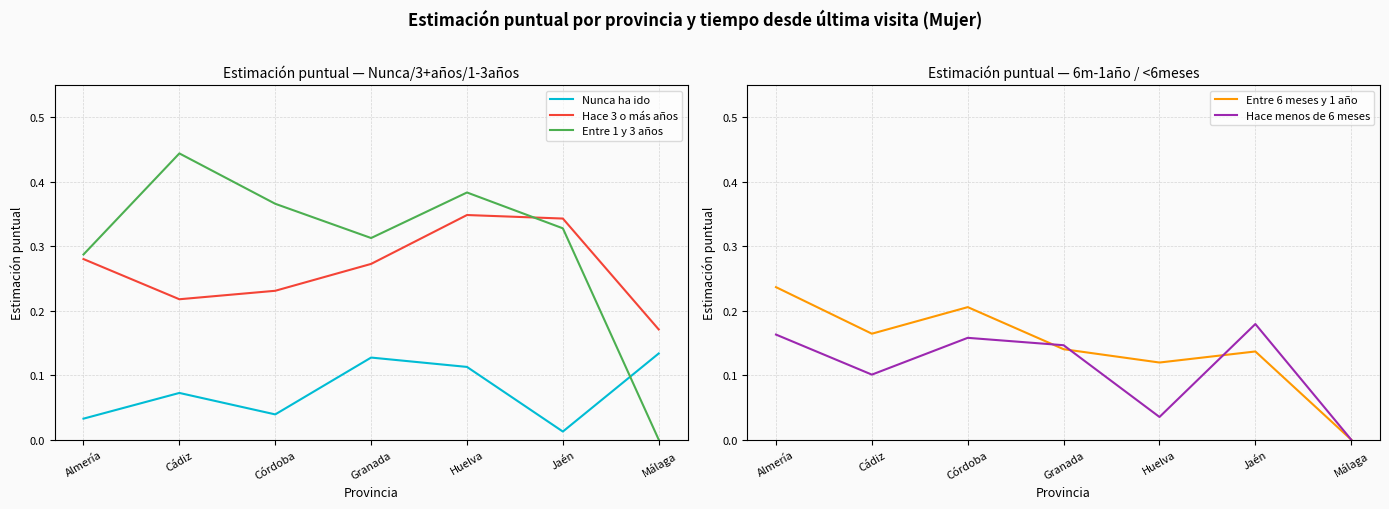

True or false: Entre 1 y 3 años and Hace menos de 6 meses cross at least once.

False